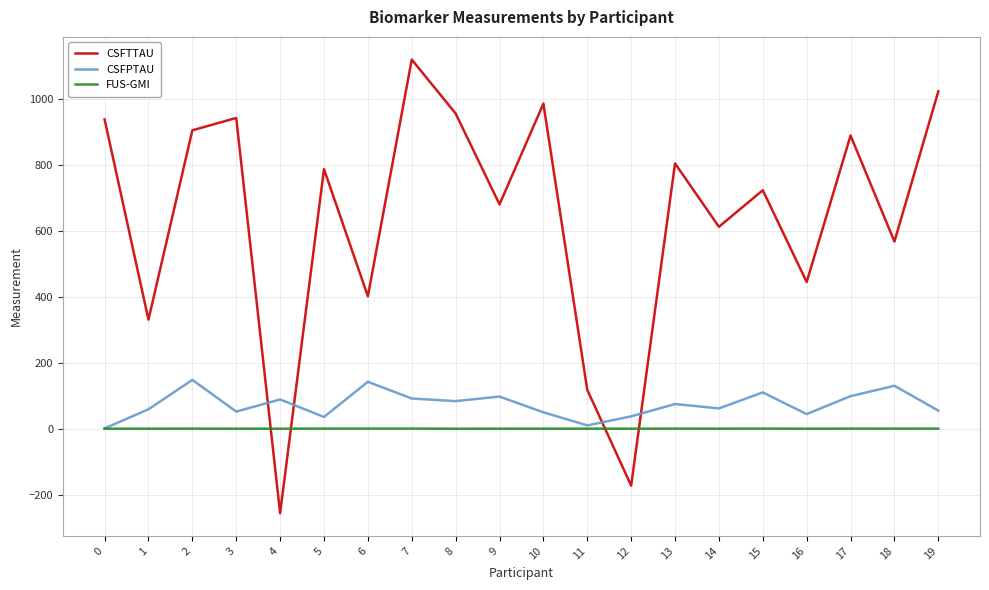

True or false: CSFTTAU has a value of 938.0 at 0.

True